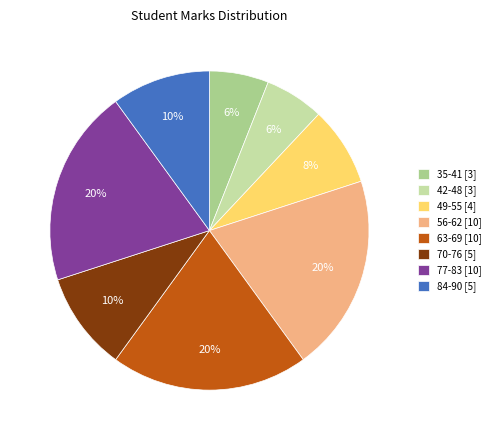

Combined, do 63-69 and 70-76 account for over 50%?

No